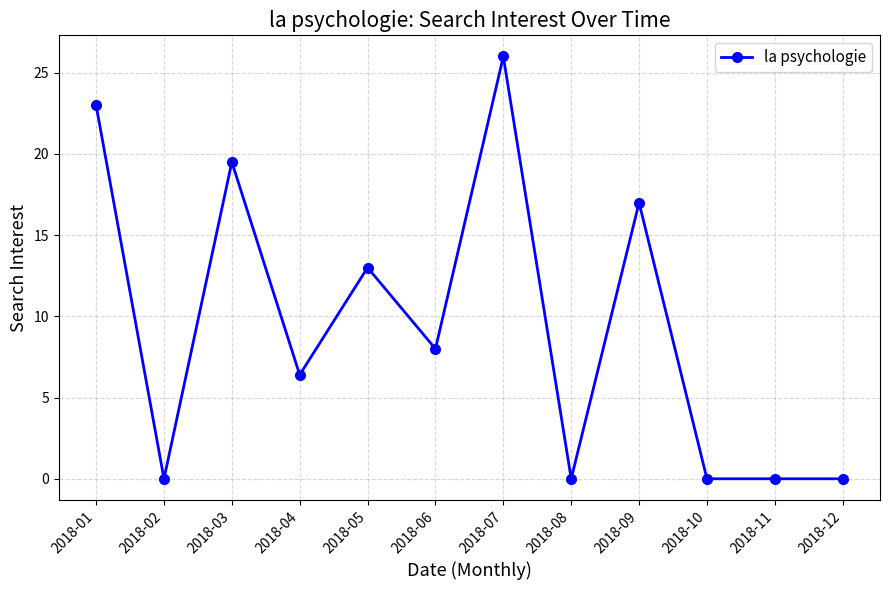

Reading right to left, transcribe all the data shown in this chart.

0.0	0.0	0.0	17.0	0.0	26.0	8.0	13.0	6.4	19.5	0.0	23.0